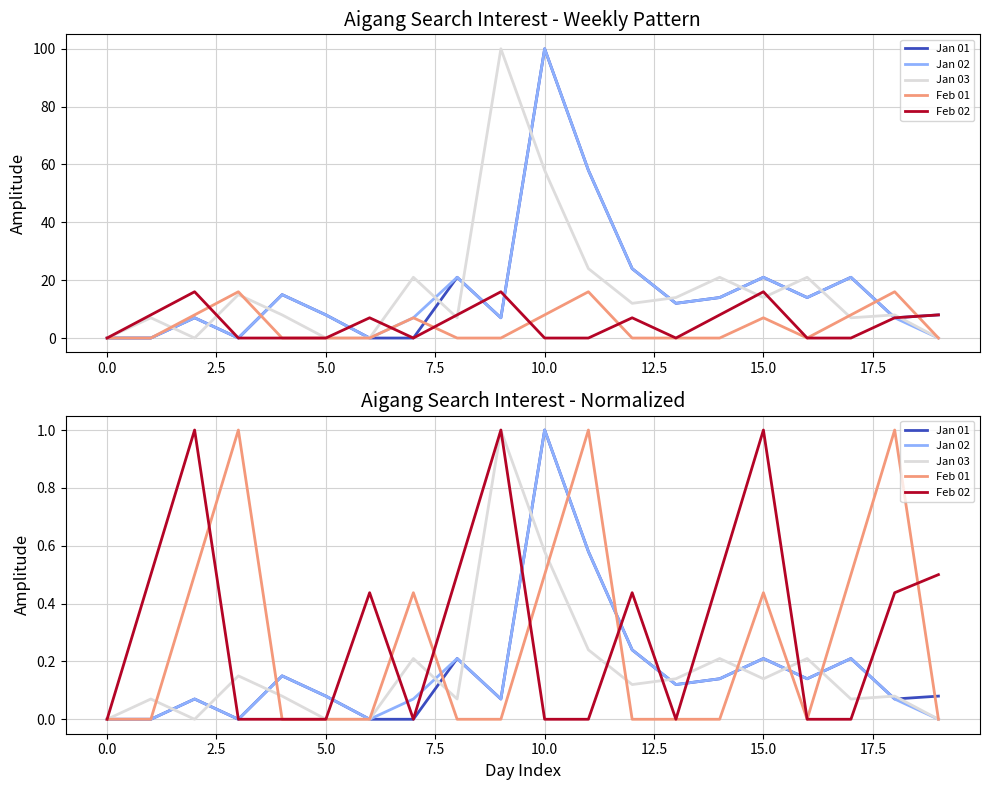

What position from the left is 10?

11